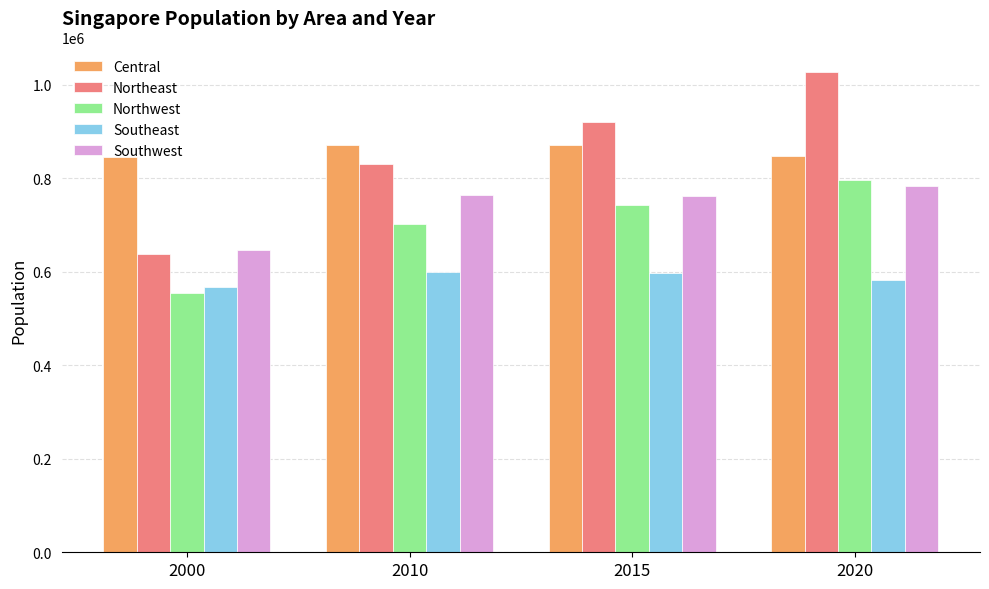

List the series in order of their peak value, highest first.

Northeast, Central, Northwest, Southwest, Southeast